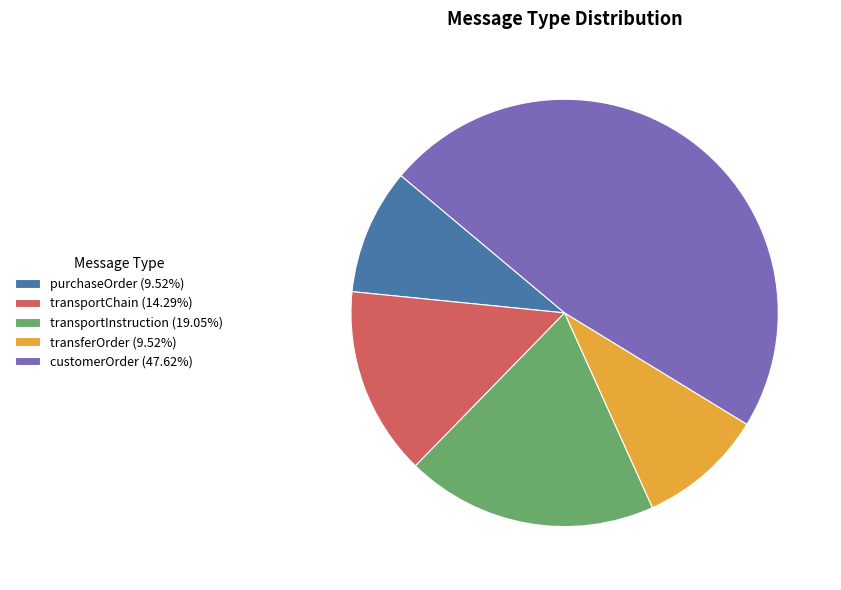

Is customerOrder (47.62%) the majority of the pie?

No